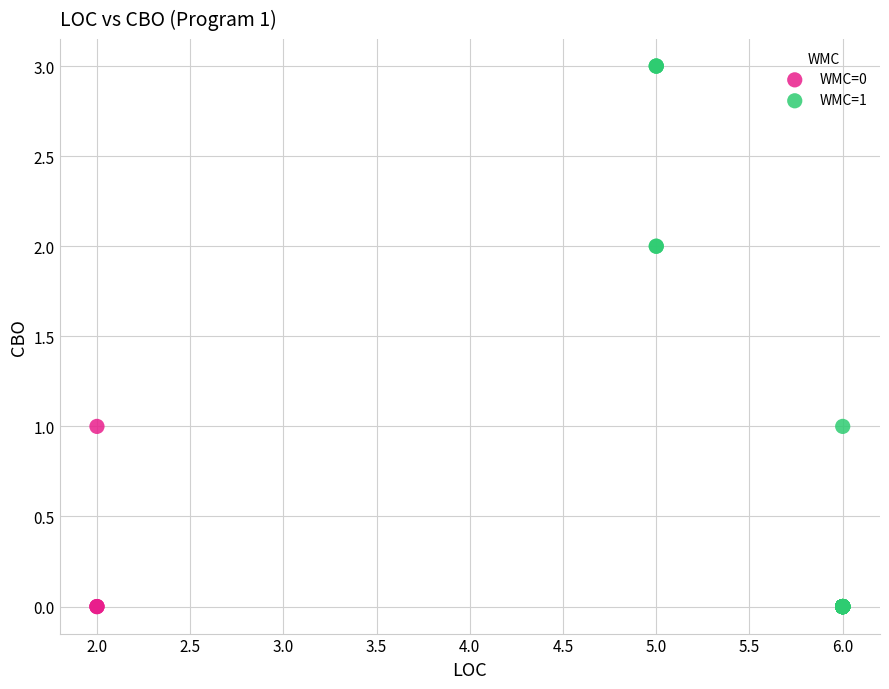

Which series reaches the maximum Y coordinate?

WMC=1